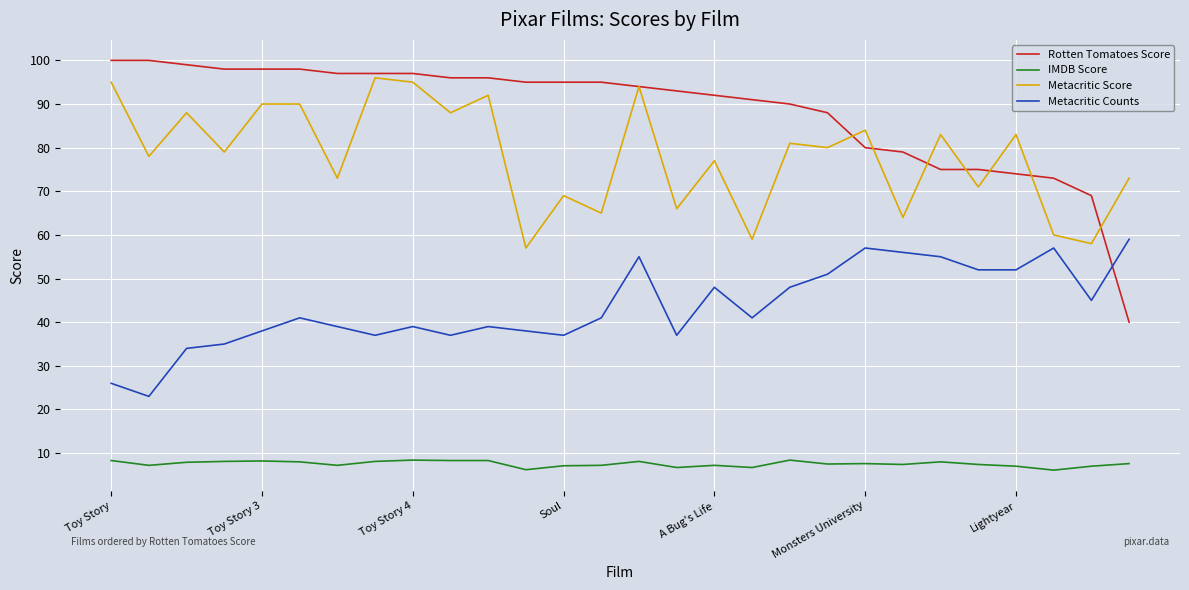

What is the highest value of the Rotten Tomatoes Score series?

100.0